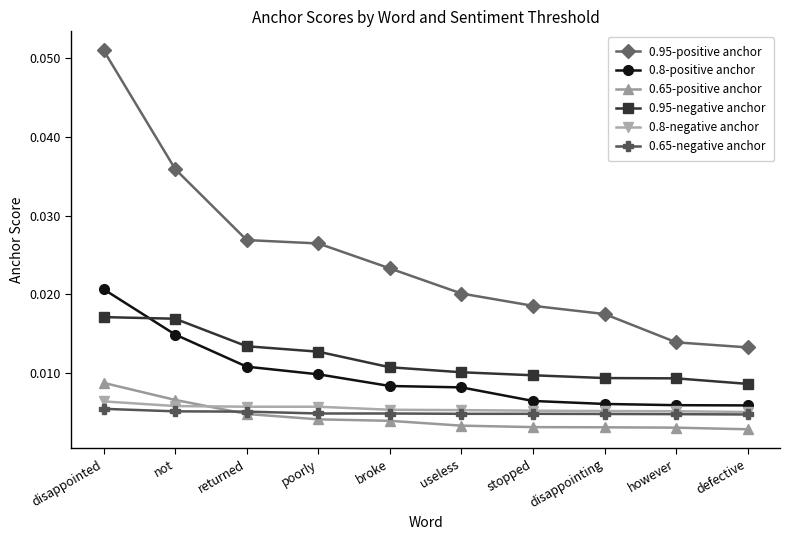

Rank the series by their maximum value, from lowest to highest.

0.65-negative anchor, 0.8-negative anchor, 0.65-positive anchor, 0.95-negative anchor, 0.8-positive anchor, 0.95-positive anchor